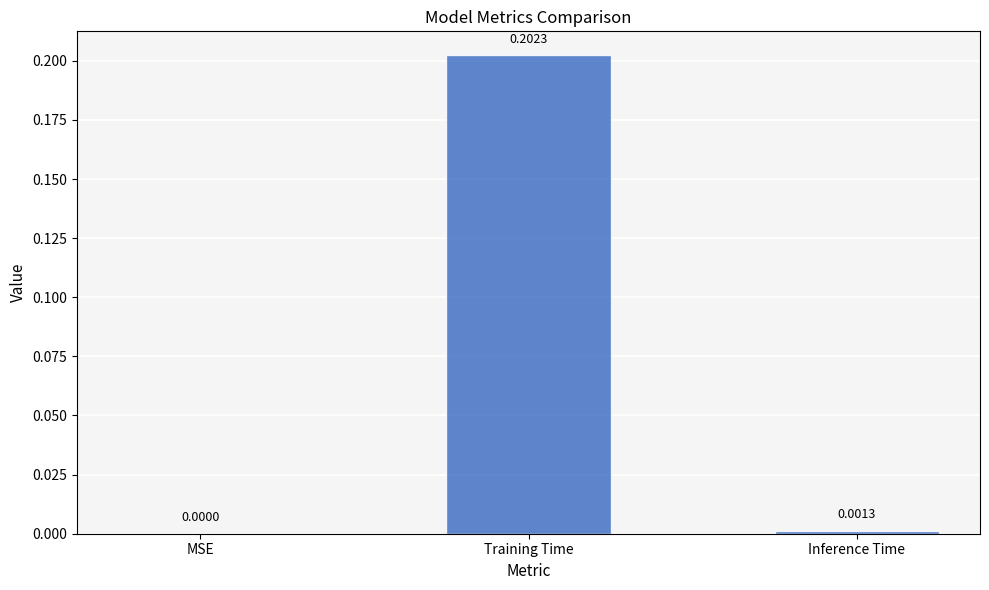

How many data points does each series have?

3